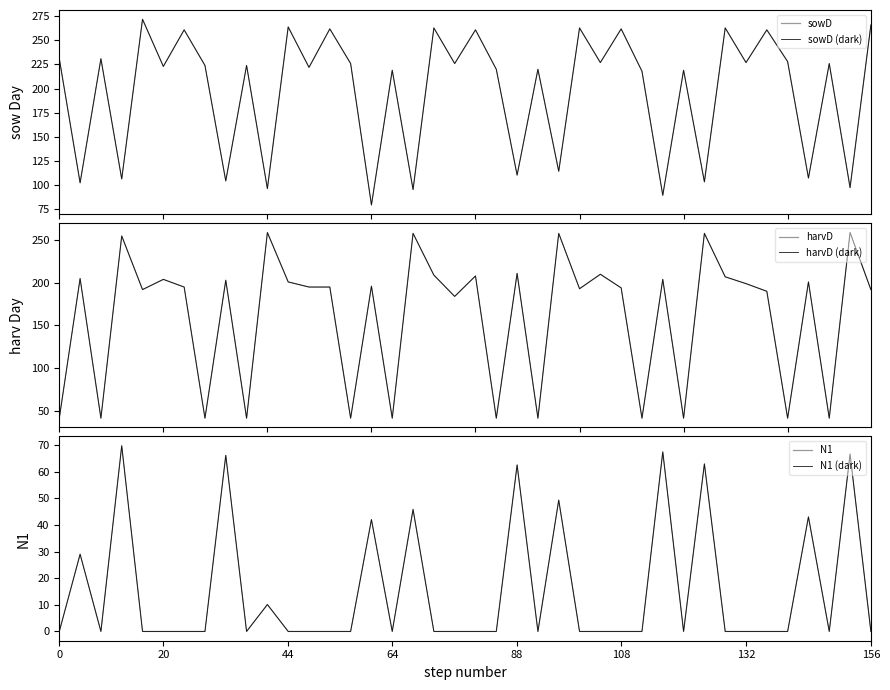

Count the number of categories in the chart.

40